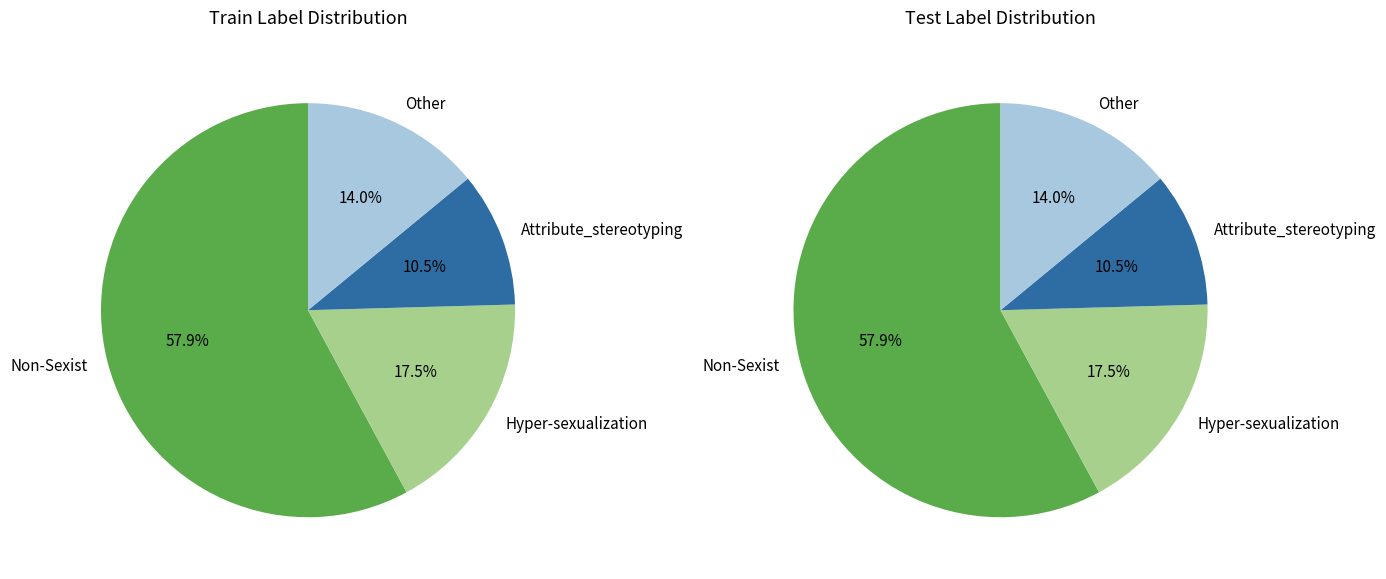

Is it true that Hyper-sexualization is 6% of the pie?

False